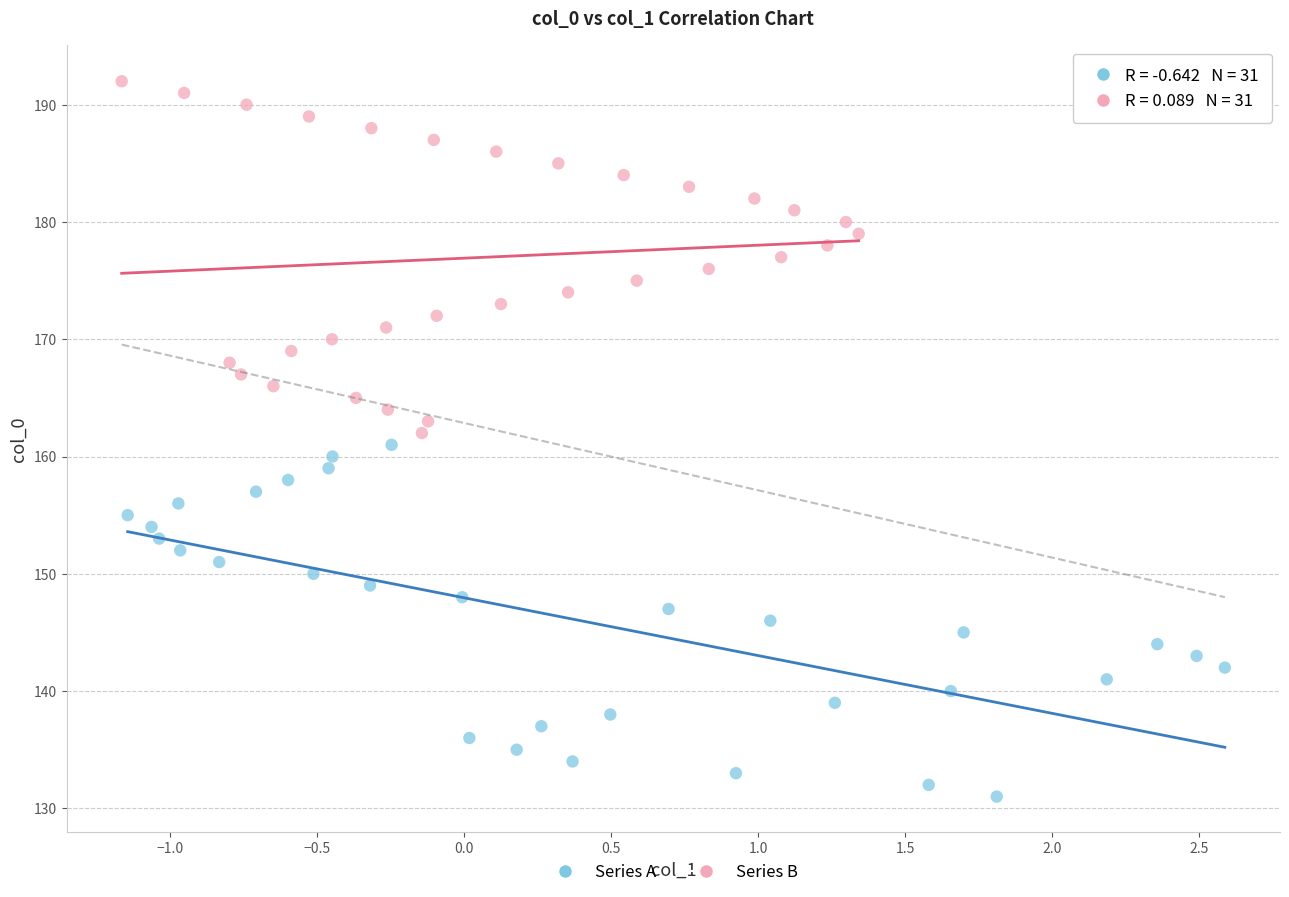

Which series contains the lowest Y value?

Series A